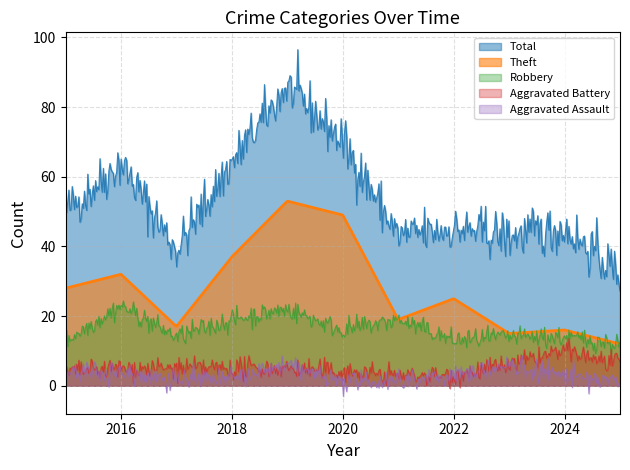

True or false: Aggravated Assault and Robbery cross at least once.

False